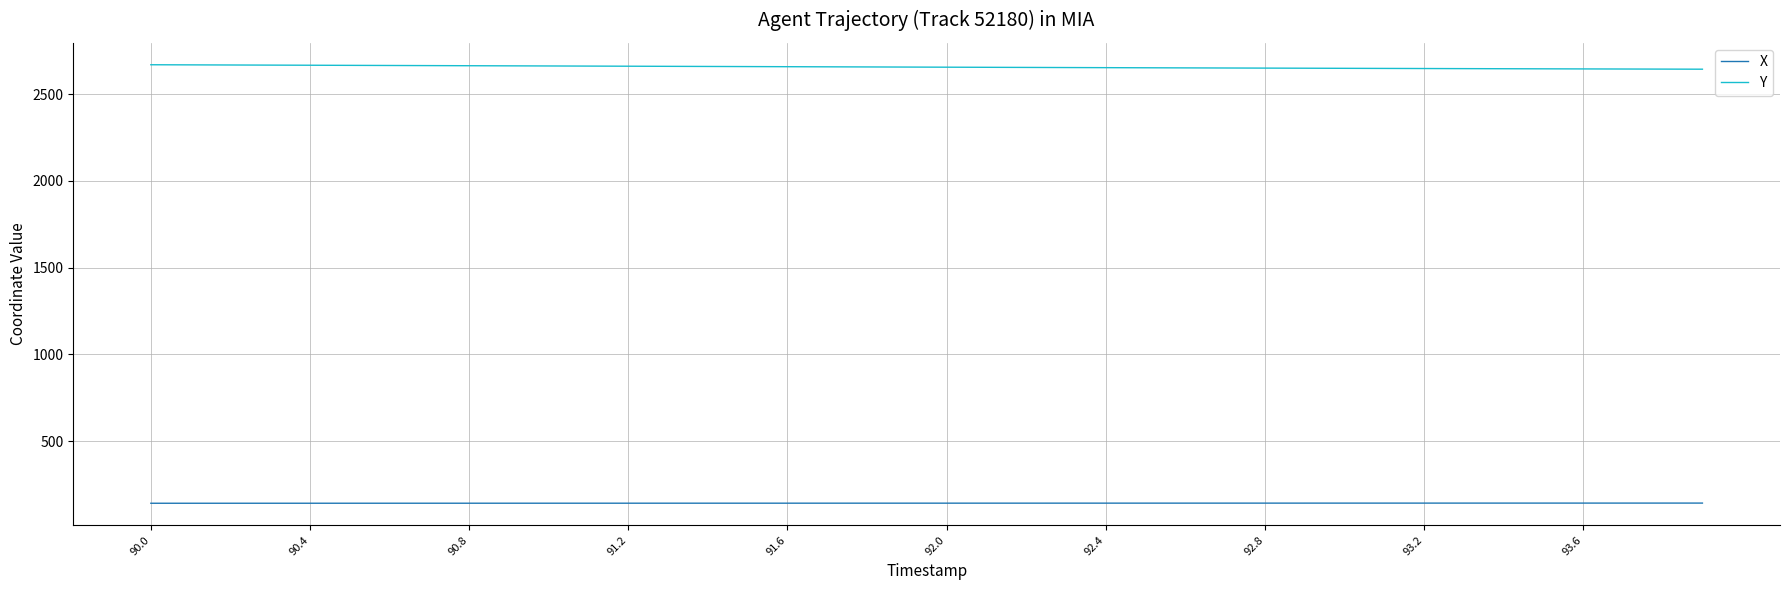

Does the chart have visible grid lines?

Yes